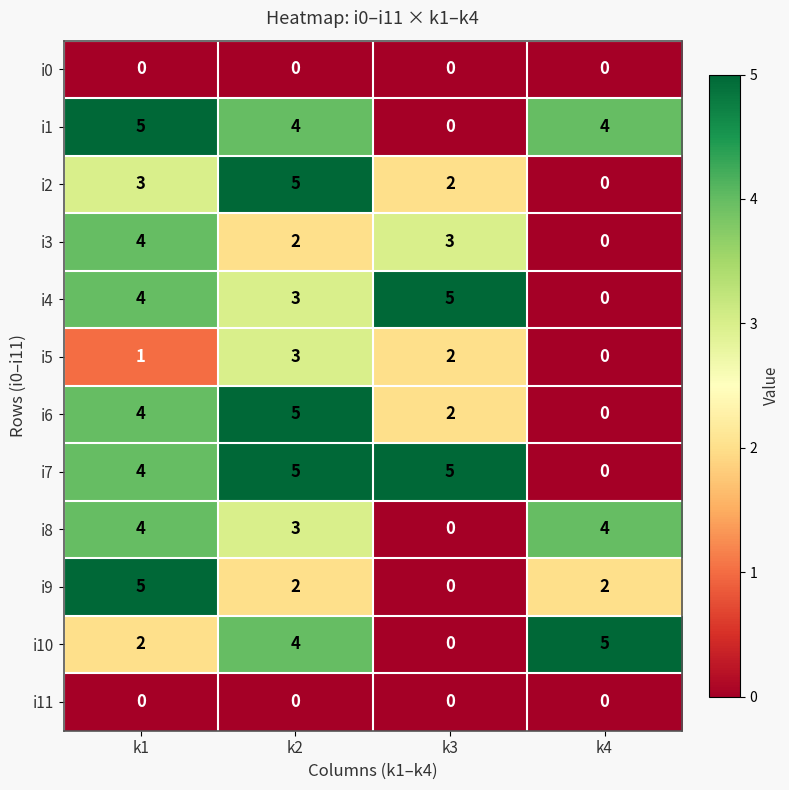

True or false: i5 has a value of 1 at k1.

True